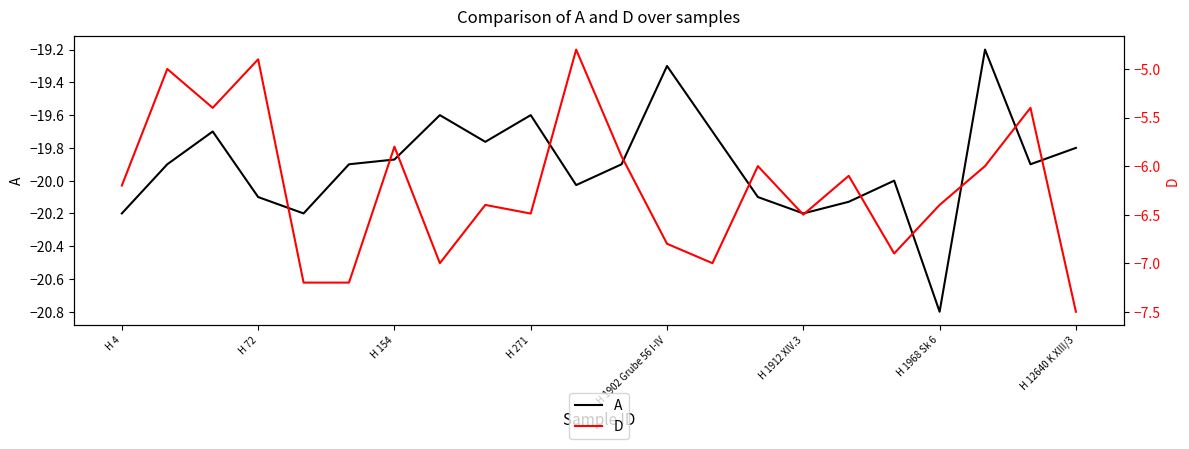

Which has a higher value, 10 or H 72?

H 72